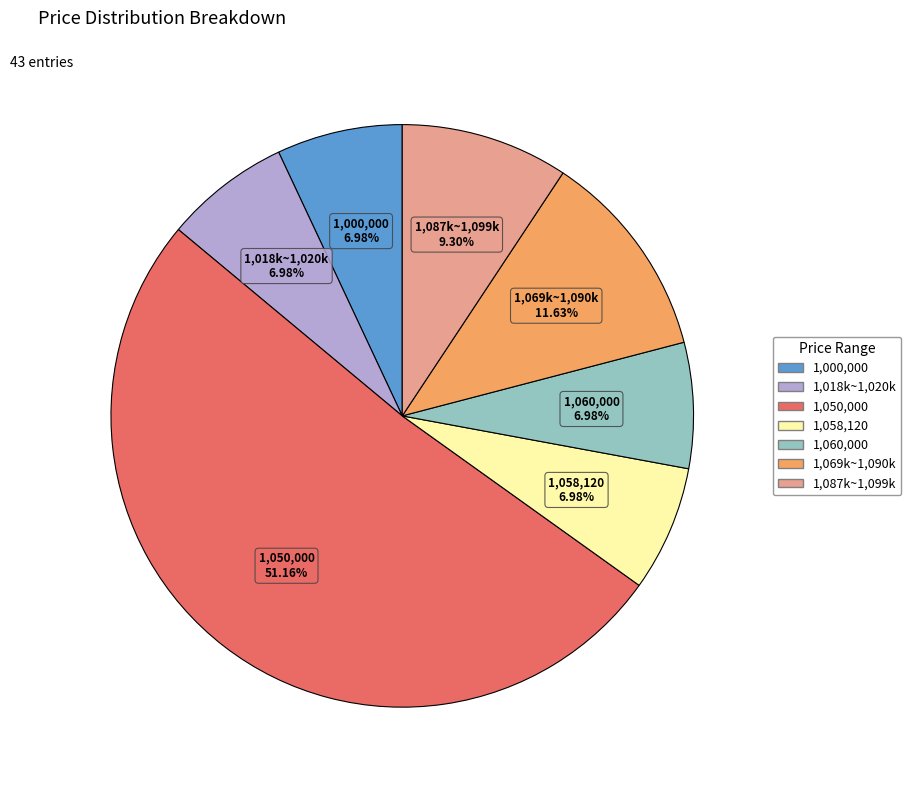

Does any single category account for the majority?

Yes